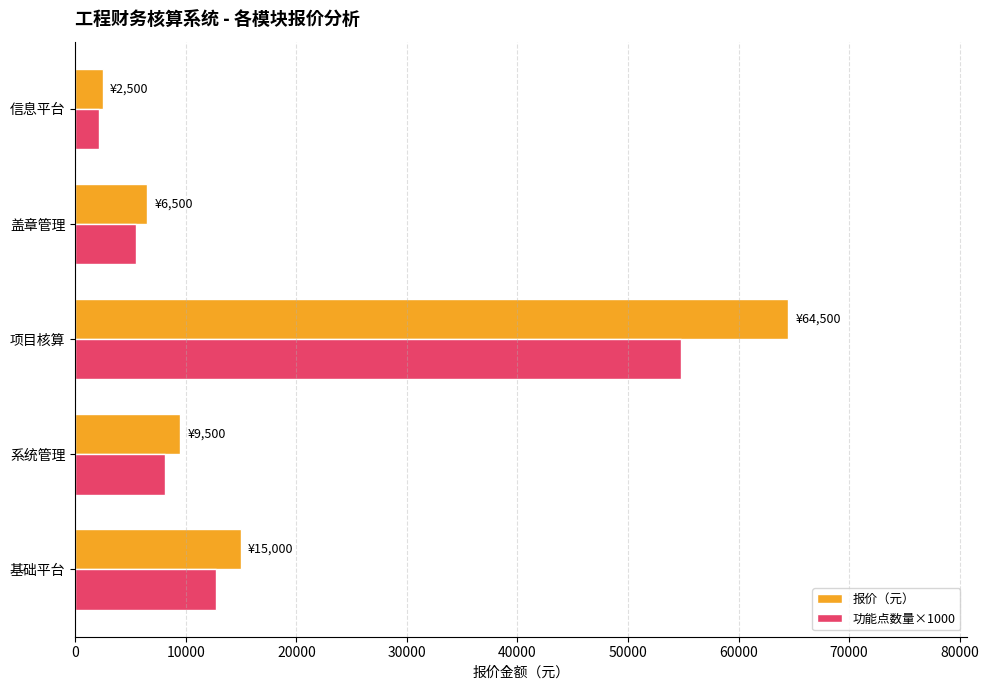

Rank the series by their average value, from lowest to highest.

功能点数量×1000, 报价（元）